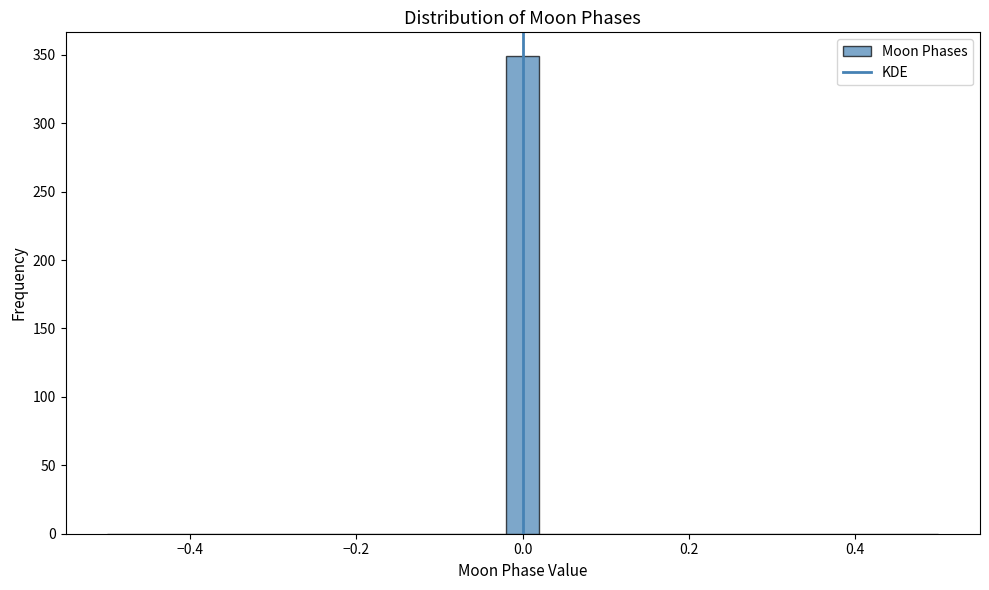

Read against the x-axis, roughly where is the centre of the tallest bar?

0.00